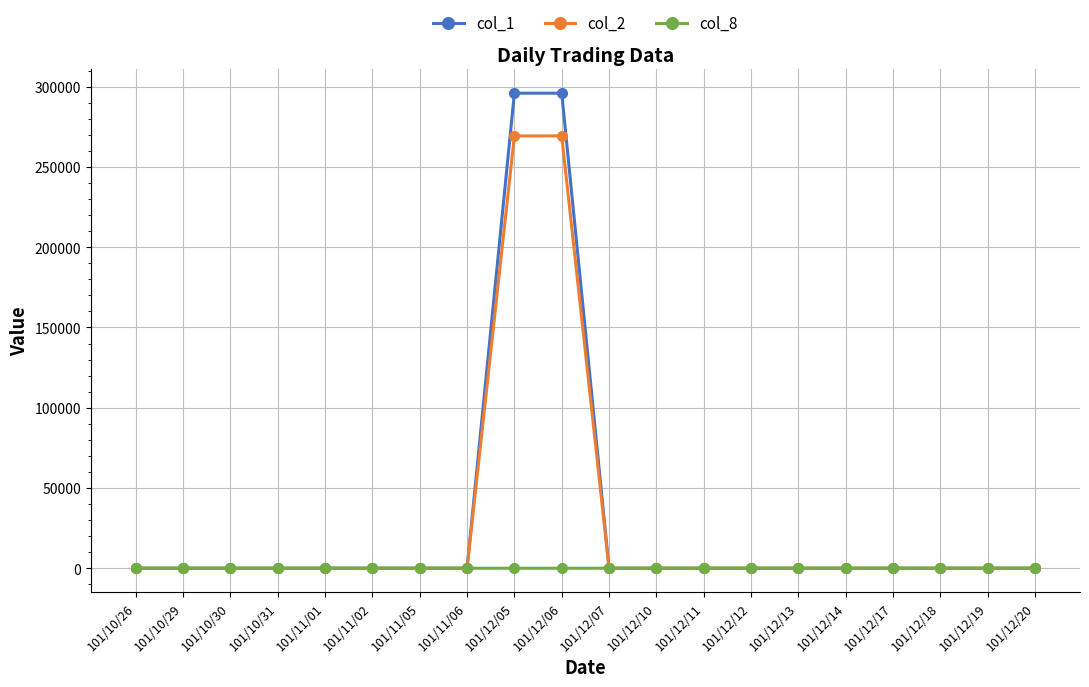

How many lines are shown in the chart?

3